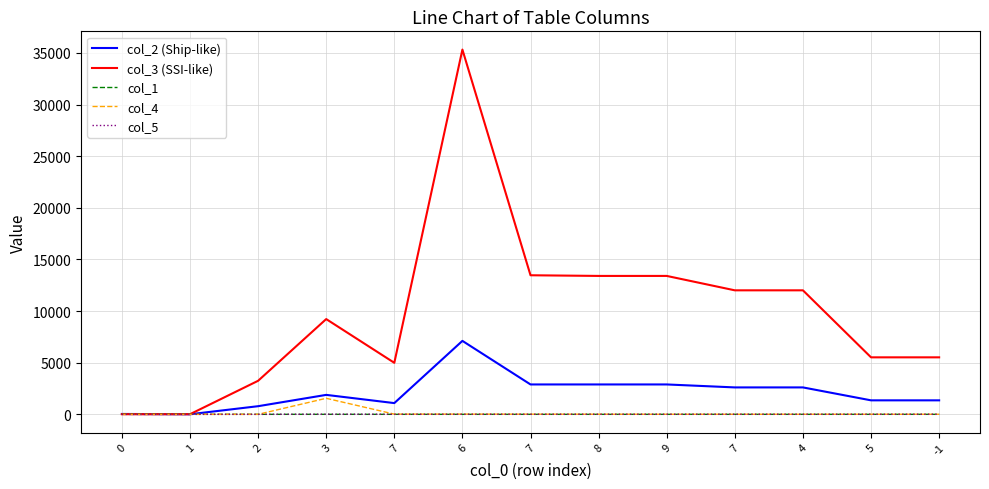

Reading left to right, list all the values displayed in this chart.

col_2 (Ship-like): 36.0	8.0	788.0	1884.0	1088.0	7114.0	2894.0	2894.0	2894.0	2607.0	2607.0	1355.0	1355.0
col_3 (SSI-like): 12.0	12.0	3248.0	9225.0	4991.0	35328.0	13469.0	13405.0	13405.0	12010.0	12010.0	5520.0	5520.0
col_1: 0.0	0.0	0.0	0.3	0.1	0.0	0.2	0.1	0.0	0.0	0.5	0.0	0.8
col_4: -1.0	-1.0	-1.0	1552.9	19.4	19.6	14.3	10.7	6.3	6.3	6.3	6.3	6.3
col_5: -1.0	-1.0	-1.0	9.4	4.5	4.3	4.0	3.9	3.7	3.7	3.7	3.6	3.6